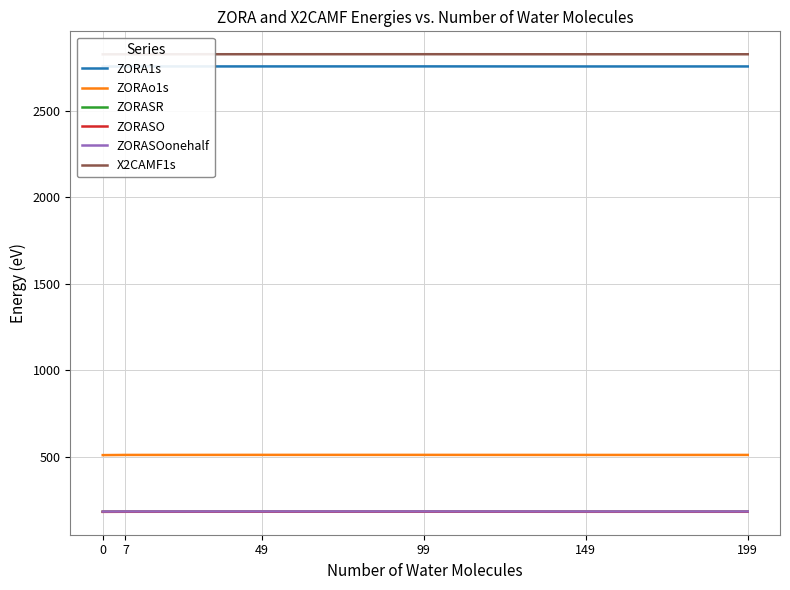

What are all the series names shown in the legend?

ZORA1s, ZORAo1s, ZORASR, ZORASO, ZORASOonehalf, X2CAMF1s